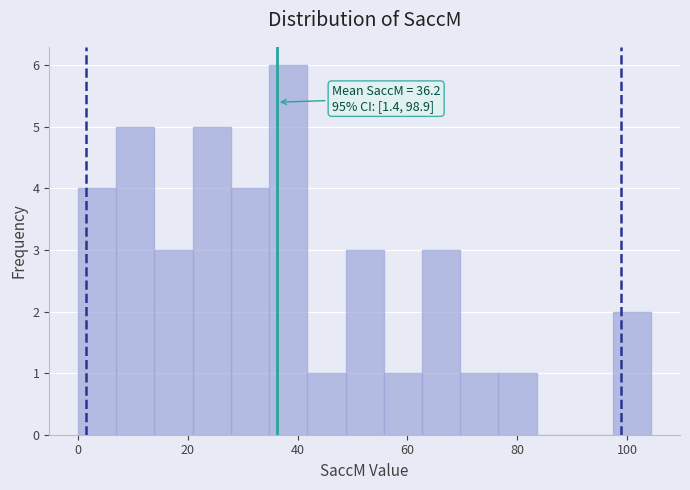

Around what value on the x-axis is the tallest bar? Give the approximate position of its centre, as read against the axis.

38